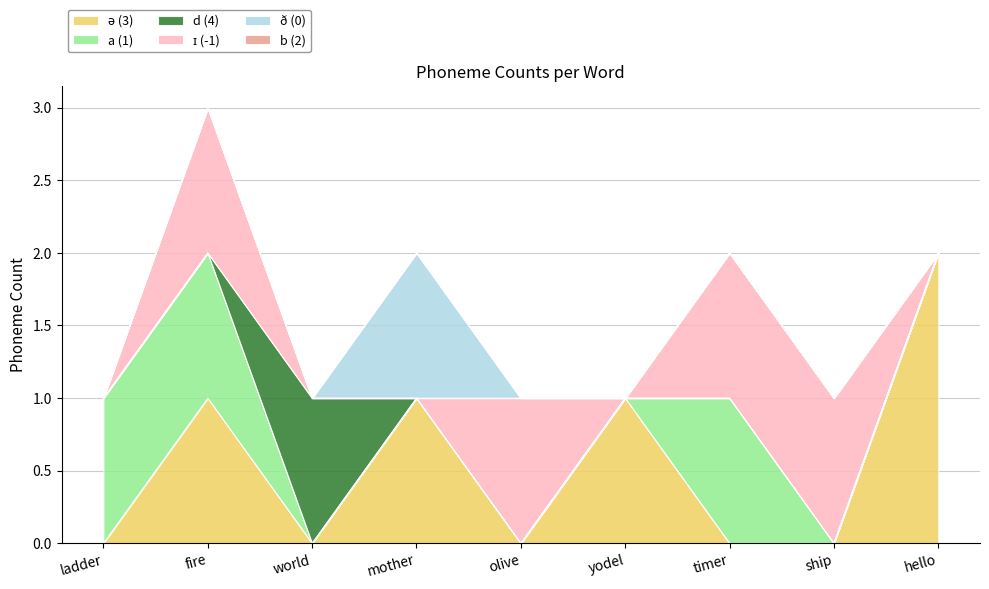

At how many categories does at least one series exceed 1?

1